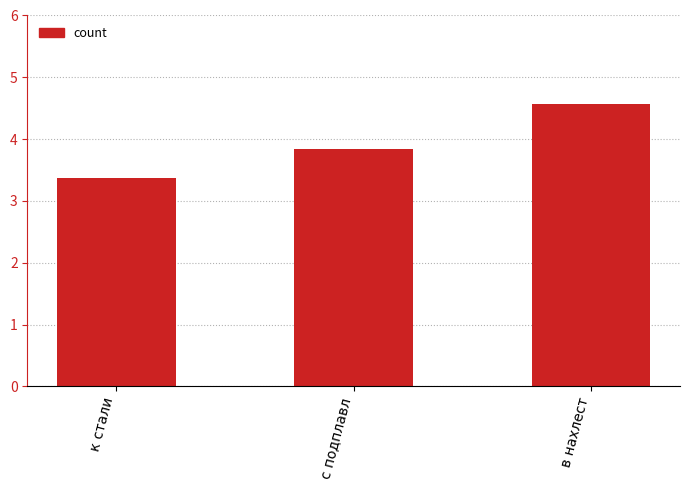

How many distinct data groups are displayed?

1